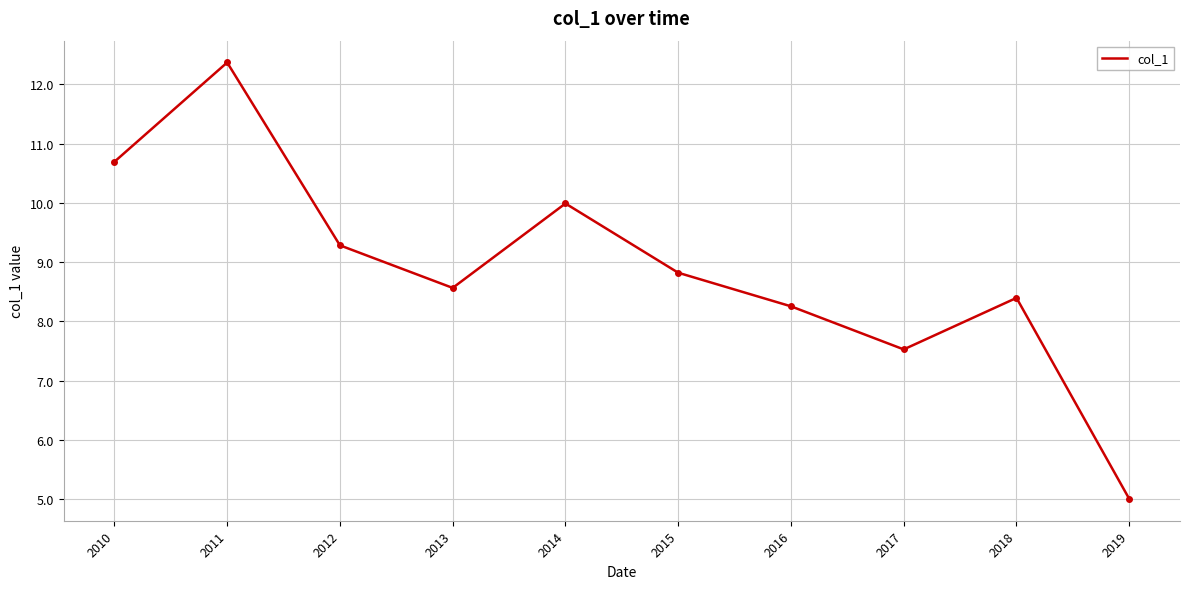

What is the difference between the maximum and minimum values?

7.4